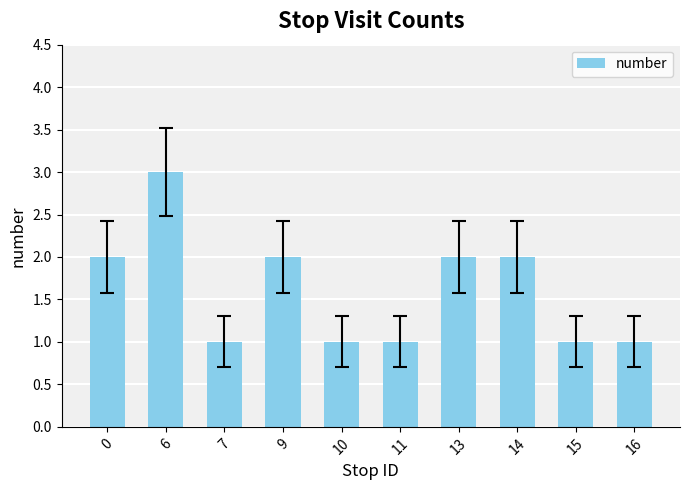

What is the average value?

2